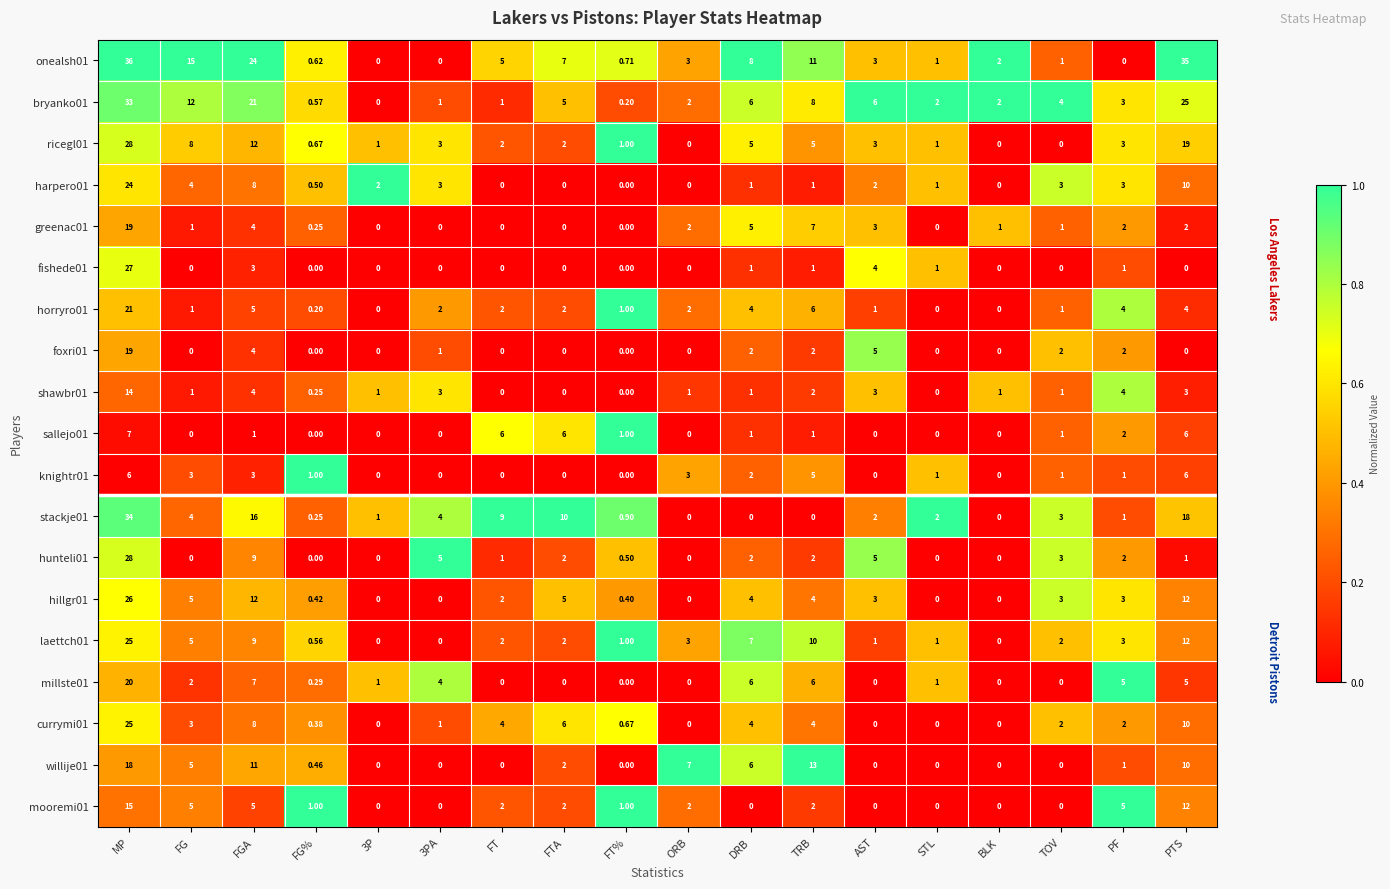

Which category has the highest value in the fishede01 series?

MP